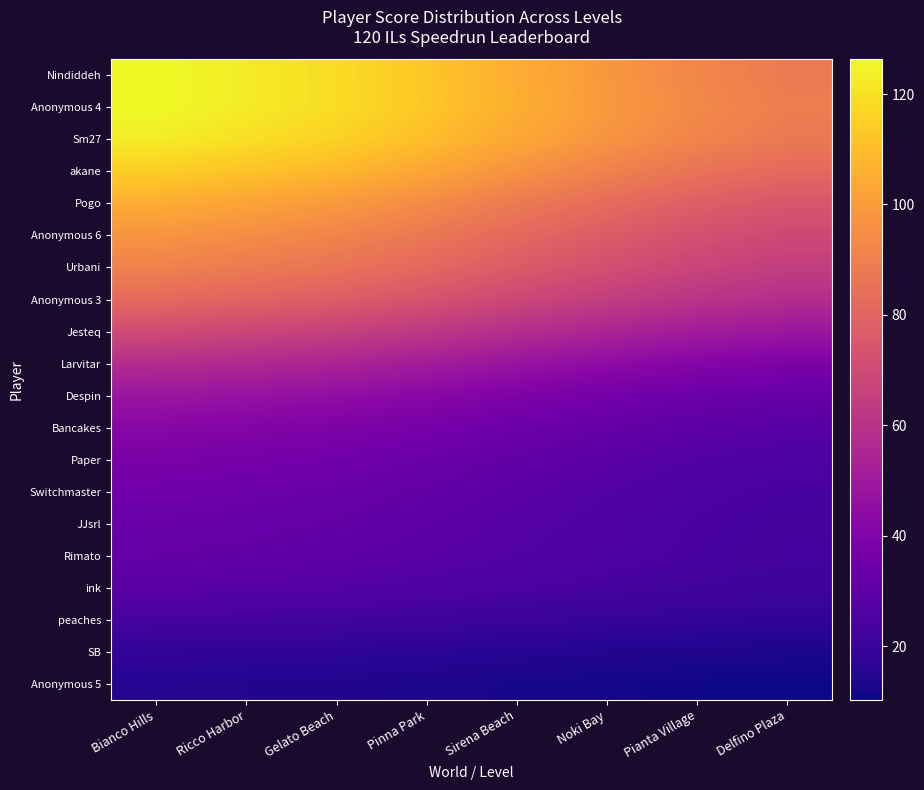

Which has a higher value, Sirena Beach or Pianta Village?

Sirena Beach